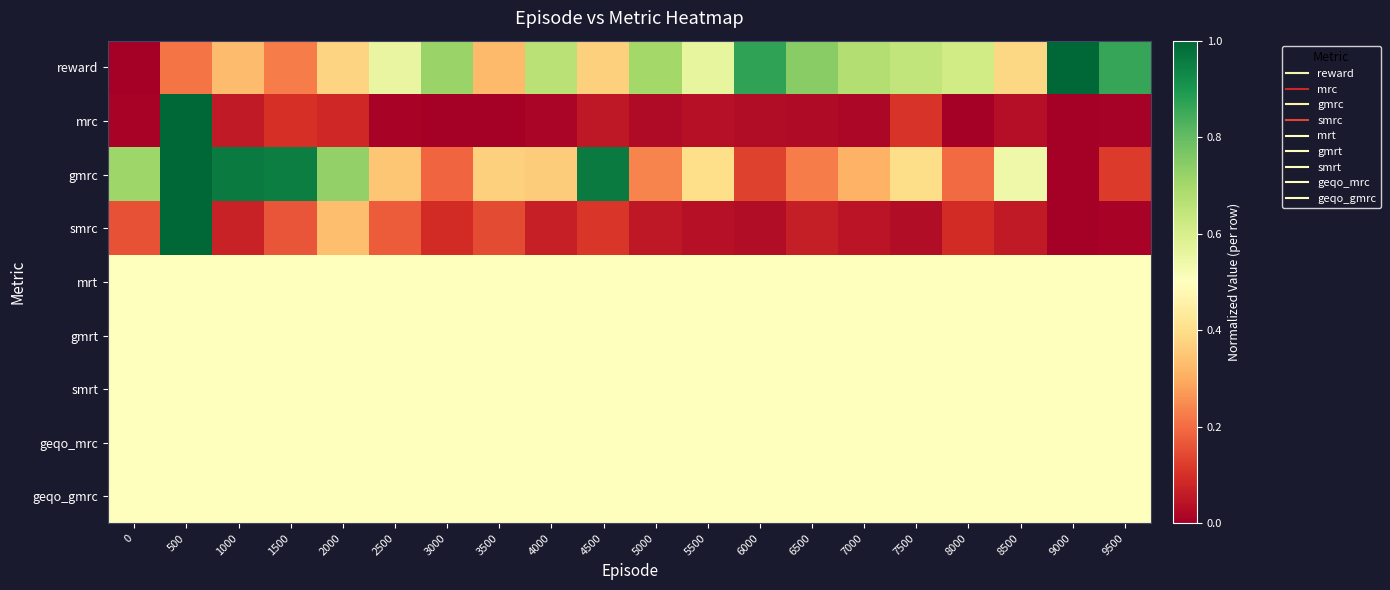

Reading left to right, extract all data points from this chart.

reward: 0=0.0	500=0.2	1000=0.3	1500=0.2	2000=0.4	2500=0.6	3000=0.7	3500=0.3	4000=0.7	4500=0.4	5000=0.7	5500=0.6	6000=0.9	6500=0.7	7000=0.7	7500=0.6	8000=0.6	8500=0.4	9000=1.0	9500=0.9
mrc: 0=0.0	500=1.0	1000=0.1	1500=0.1	2000=0.1	2500=0.0	3000=0.0	3500=0.0	4000=0.0	4500=0.1	5000=0.0	5500=0.0	6000=0.0	6500=0.0	7000=0.0	7500=0.1	8000=0.0	8500=0.0	9000=0.0	9500=0.0
gmrc: 0=0.7	500=1.0	1000=1.0	1500=1.0	2000=0.7	2500=0.4	3000=0.2	3500=0.4	4000=0.4	4500=1.0	5000=0.2	5500=0.4	6000=0.1	6500=0.2	7000=0.3	7500=0.4	8000=0.2	8500=0.5	9000=0.0	9500=0.1
smrc: 0=0.2	500=1.0	1000=0.1	1500=0.2	2000=0.3	2500=0.2	3000=0.1	3500=0.1	4000=0.1	4500=0.1	5000=0.1	5500=0.0	6000=0.0	6500=0.1	7000=0.0	7500=0.0	8000=0.1	8500=0.1	9000=0.0	9500=0.0
mrt: 0=0.5	500=0.5	1000=0.5	1500=0.5	2000=0.5	2500=0.5	3000=0.5	3500=0.5	4000=0.5	4500=0.5	5000=0.5	5500=0.5	6000=0.5	6500=0.5	7000=0.5	7500=0.5	8000=0.5	8500=0.5	9000=0.5	9500=0.5
gmrt: 0=0.5	500=0.5	1000=0.5	1500=0.5	2000=0.5	2500=0.5	3000=0.5	3500=0.5	4000=0.5	4500=0.5	5000=0.5	5500=0.5	6000=0.5	6500=0.5	7000=0.5	7500=0.5	8000=0.5	8500=0.5	9000=0.5	9500=0.5
smrt: 0=0.5	500=0.5	1000=0.5	1500=0.5	2000=0.5	2500=0.5	3000=0.5	3500=0.5	4000=0.5	4500=0.5	5000=0.5	5500=0.5	6000=0.5	6500=0.5	7000=0.5	7500=0.5	8000=0.5	8500=0.5	9000=0.5	9500=0.5
geqo_mrc: 0=0.5	500=0.5	1000=0.5	1500=0.5	2000=0.5	2500=0.5	3000=0.5	3500=0.5	4000=0.5	4500=0.5	5000=0.5	5500=0.5	6000=0.5	6500=0.5	7000=0.5	7500=0.5	8000=0.5	8500=0.5	9000=0.5	9500=0.5
geqo_gmrc: 0=0.5	500=0.5	1000=0.5	1500=0.5	2000=0.5	2500=0.5	3000=0.5	3500=0.5	4000=0.5	4500=0.5	5000=0.5	5500=0.5	6000=0.5	6500=0.5	7000=0.5	7500=0.5	8000=0.5	8500=0.5	9000=0.5	9500=0.5